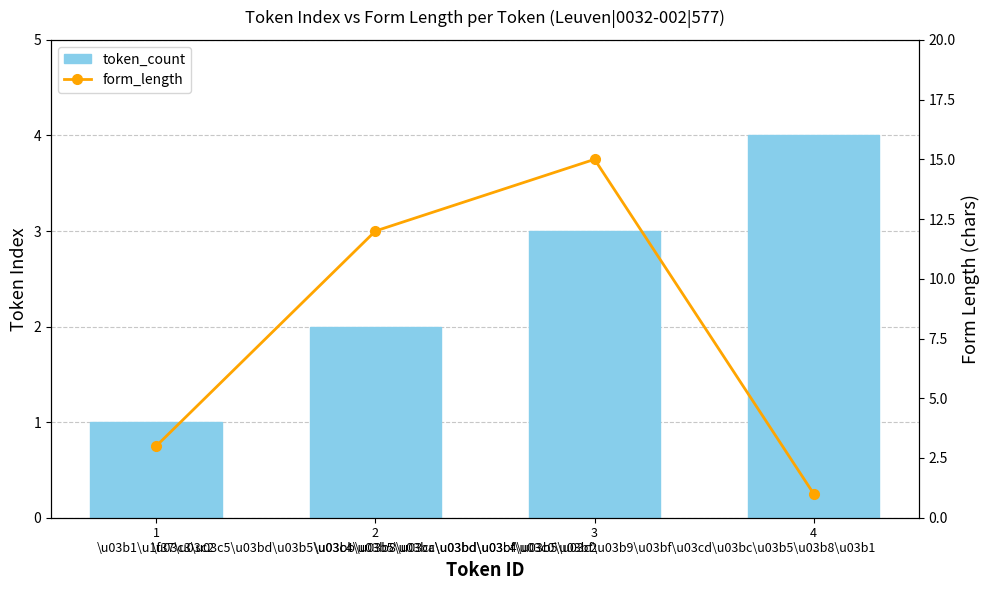

At which label does form_length first exceed 12?

3
\u03c4\u03b5\u03ba\u03bd\u03bf\u03c0\u03bf\u03b9\u03bf\u03cd\u03bc\u03b5\u03b8\u03b1